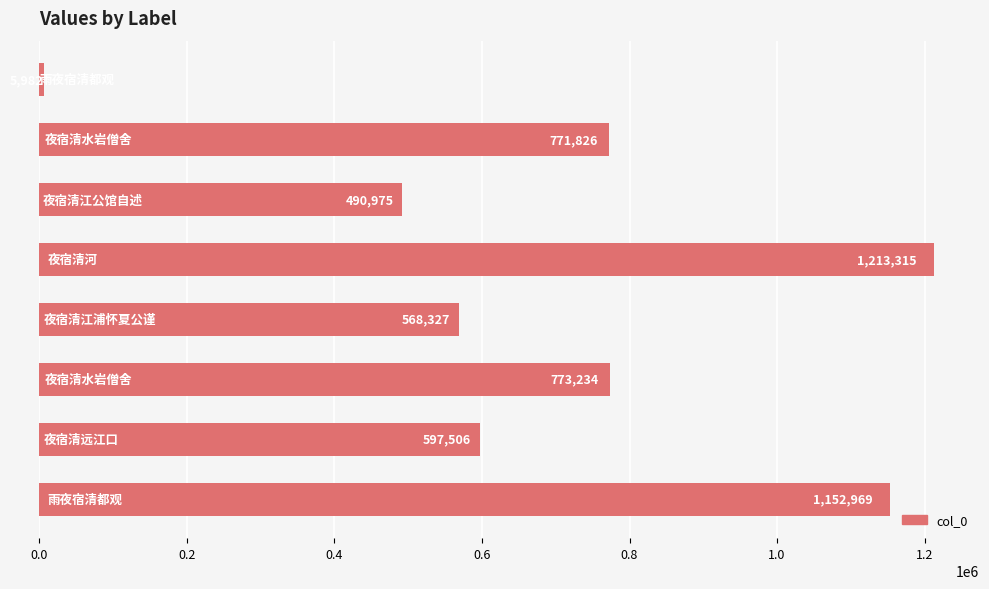

What is the value of the 7th bar from the top?

597506